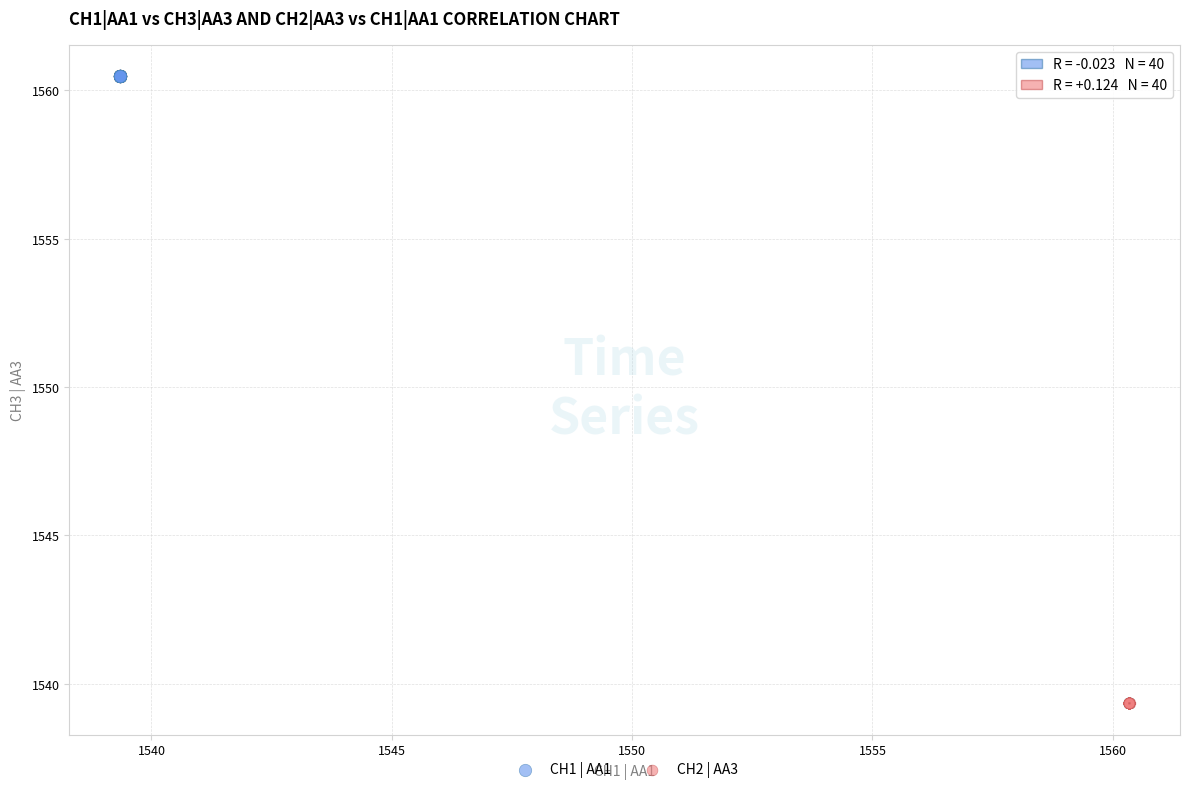

Which series has the widest spread of Y values?

CH1 | AA1